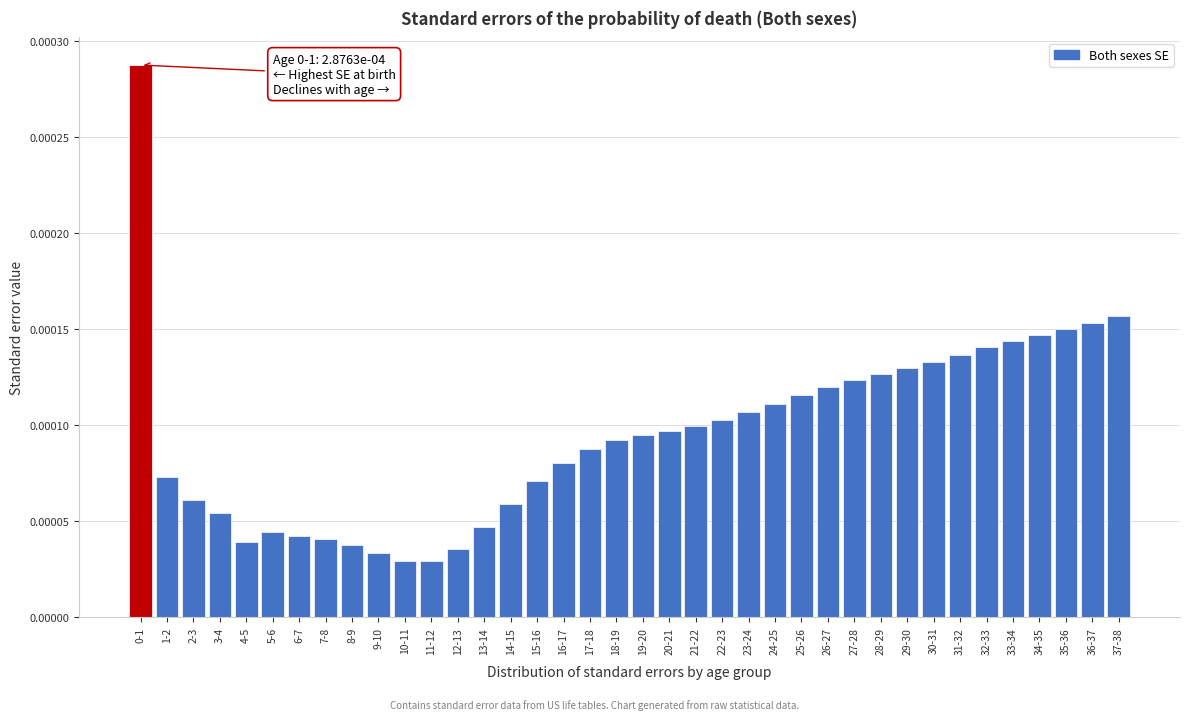

Which has a higher value, 12-13 or 6-7?

6-7